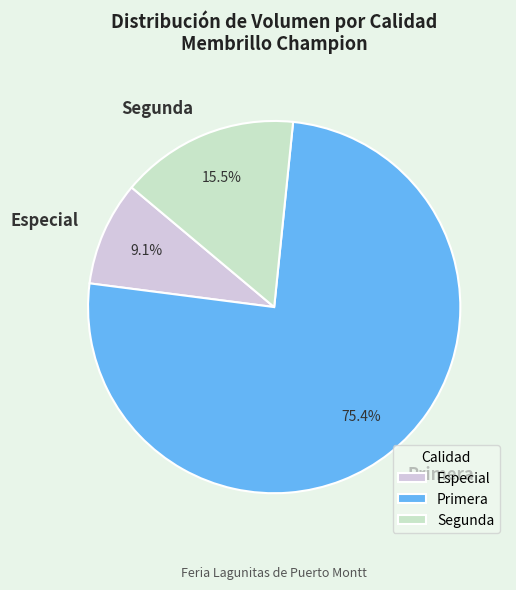

Between Segunda and Primera, which is larger?

Primera